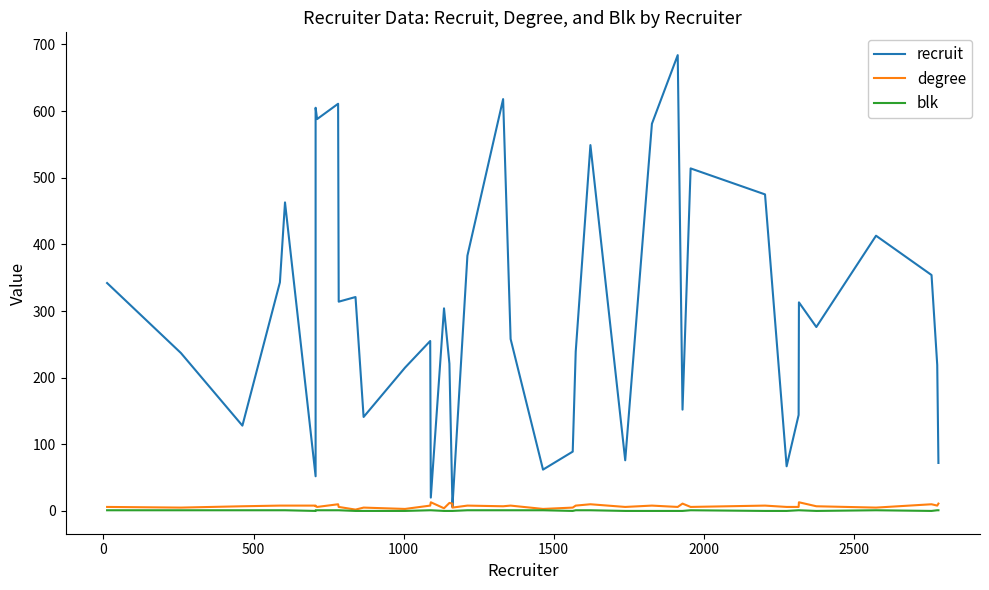

True or false: degree and recruit intersect in this chart.

False